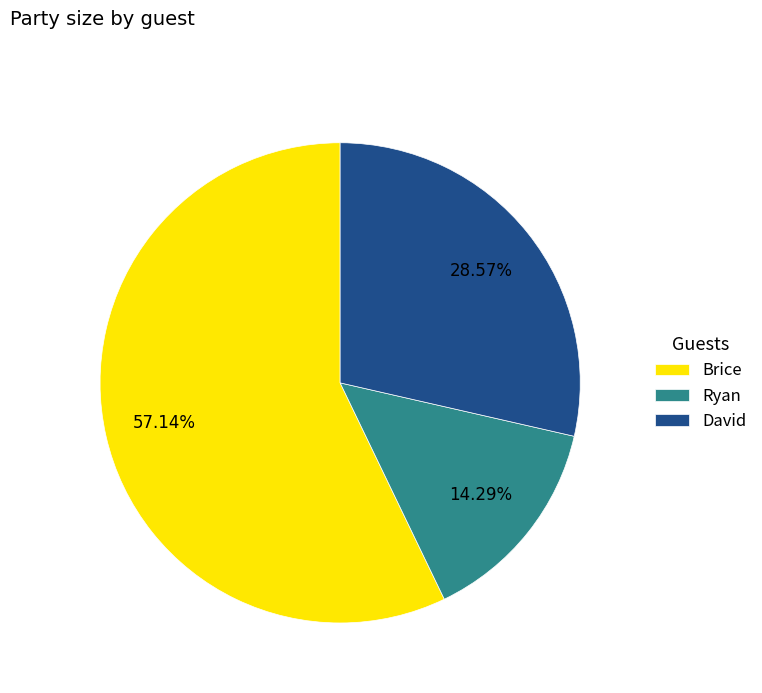

How many segments does this pie chart have?

3